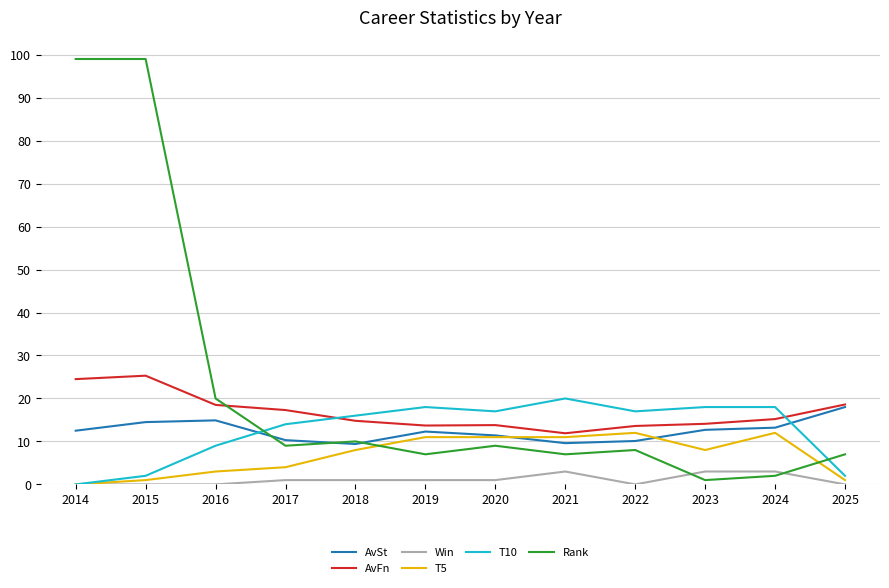

What is the maximum value for T10?

20.0